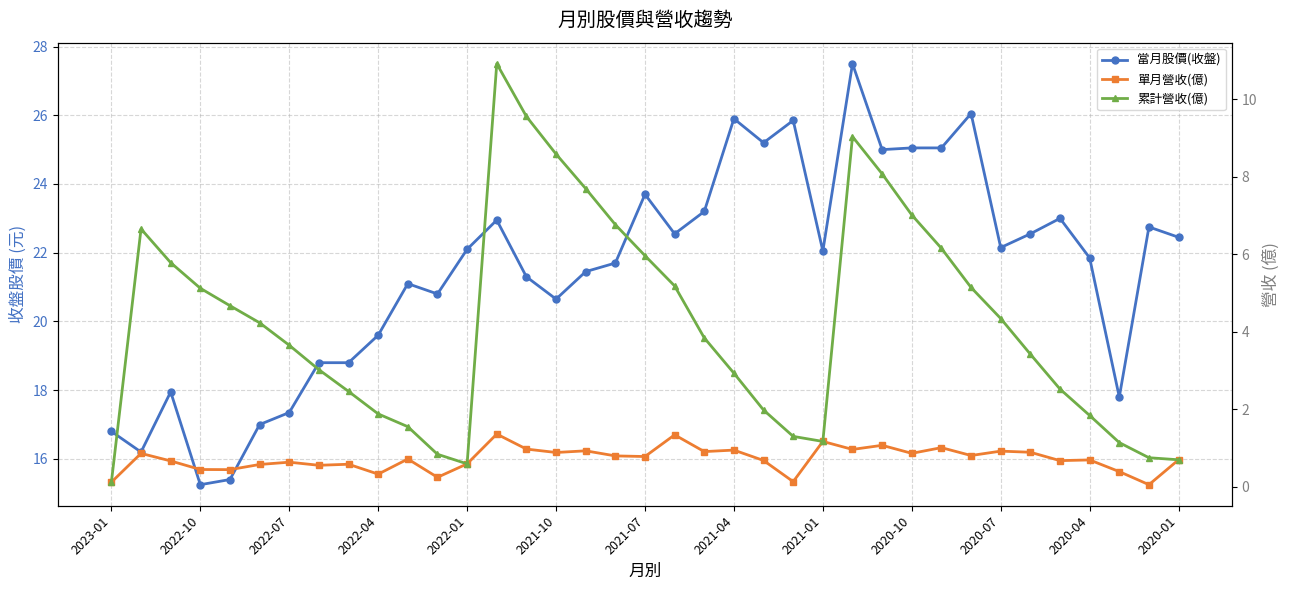

What is the smallest value displayed?

0.1